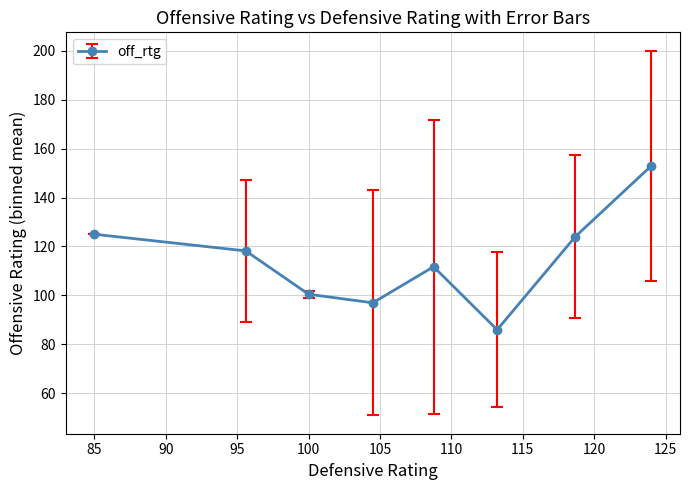

How many points are lower than both their immediate neighbors (excluding endpoints)?

2